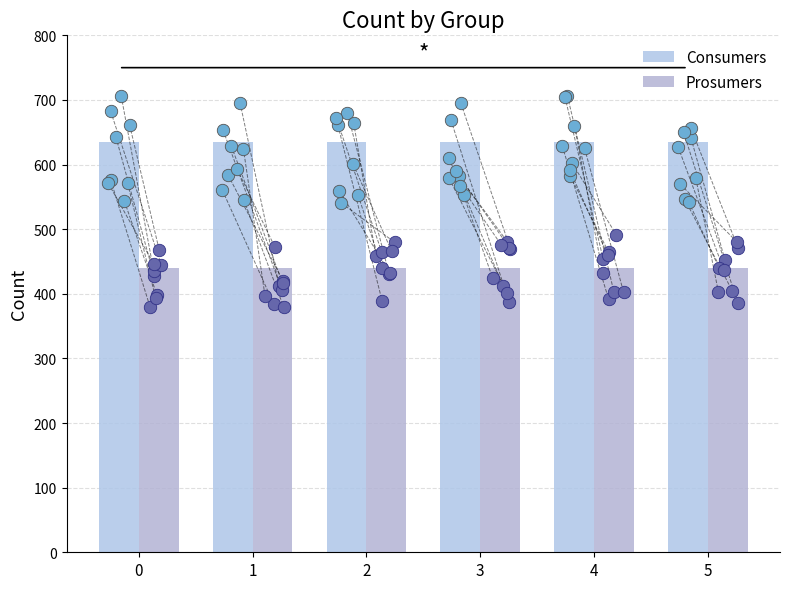

What is the total value across all series at 5?

1075